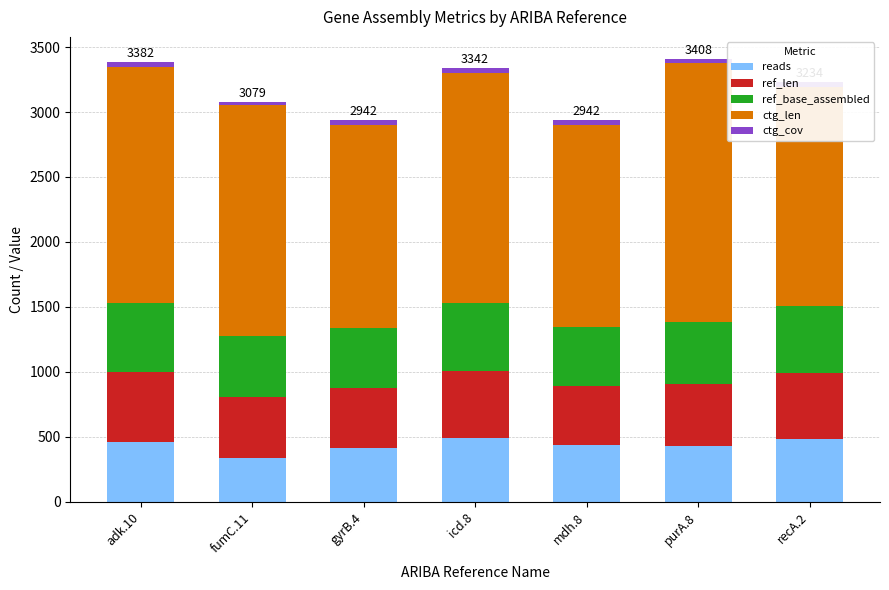

Does the chart contain any negative values?

No